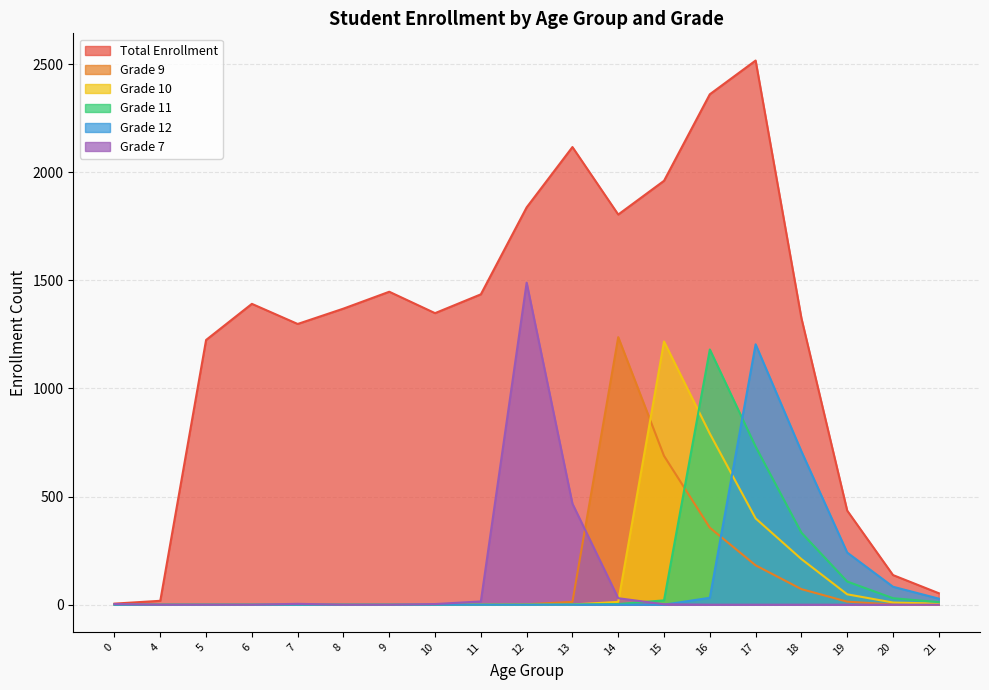

Where do Grade 7 and Grade 11 first cross each other?

14 and 15